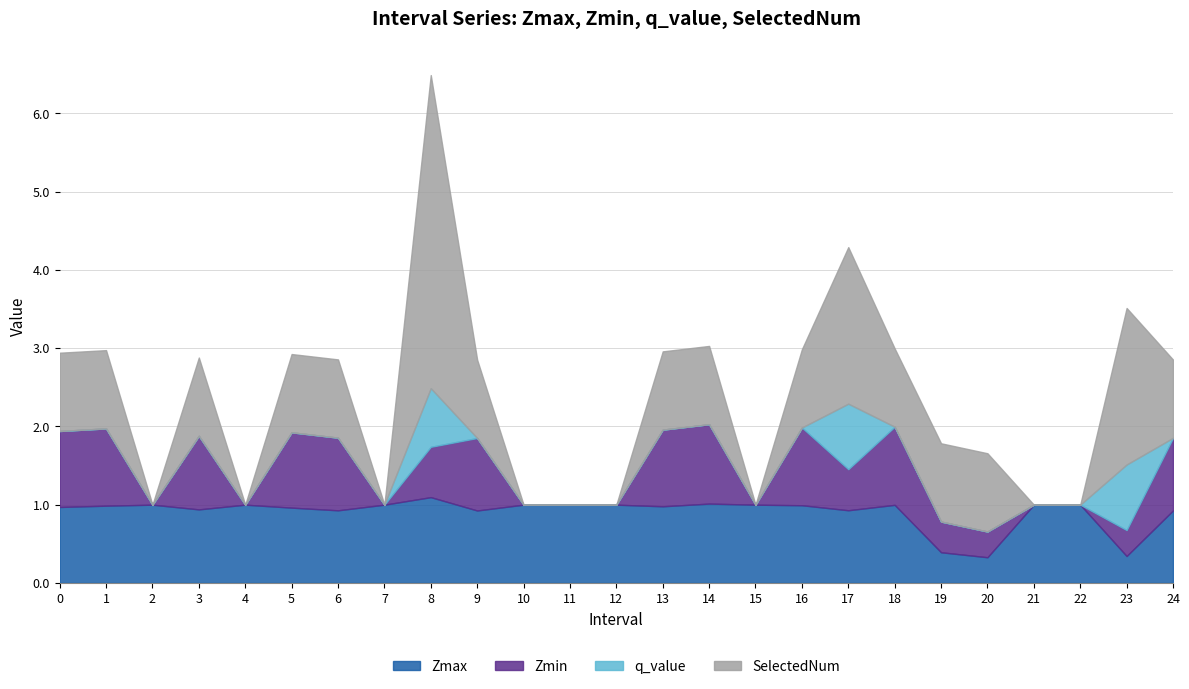

Is the value of Zmin at 6 greater than the value of SelectedNum at 19?

No